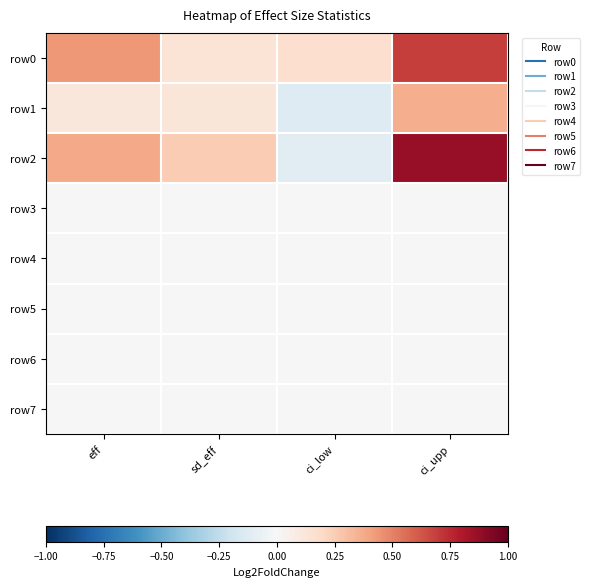

Reading left to right, transcribe all the data shown in this chart.

row0: eff=0.4	sd_eff=0.1	ci_low=0.2	ci_upp=0.7
row1: eff=0.1	sd_eff=0.1	ci_low=-0.1	ci_upp=0.4
row2: eff=0.4	sd_eff=0.3	ci_low=-0.1	ci_upp=0.9
row3: eff=0.0	sd_eff=0.0	ci_low=0.0	ci_upp=0.0
row4: eff=0.0	sd_eff=0.0	ci_low=0.0	ci_upp=0.0
row5: eff=0.0	sd_eff=0.0	ci_low=0.0	ci_upp=0.0
row6: eff=0.0	sd_eff=0.0	ci_low=0.0	ci_upp=0.0
row7: eff=0.0	sd_eff=0.0	ci_low=0.0	ci_upp=0.0